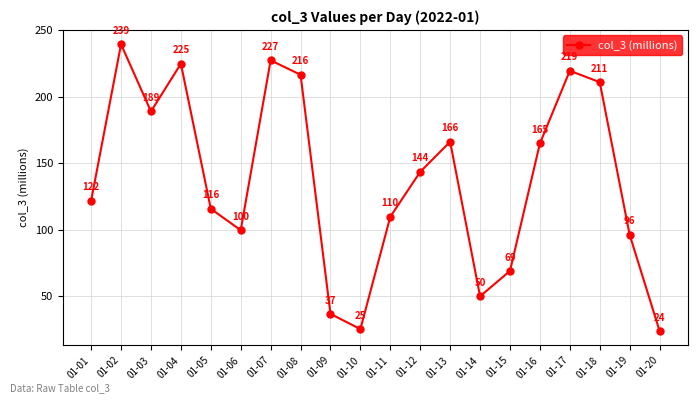

Where does the data first go above 143?

01-02